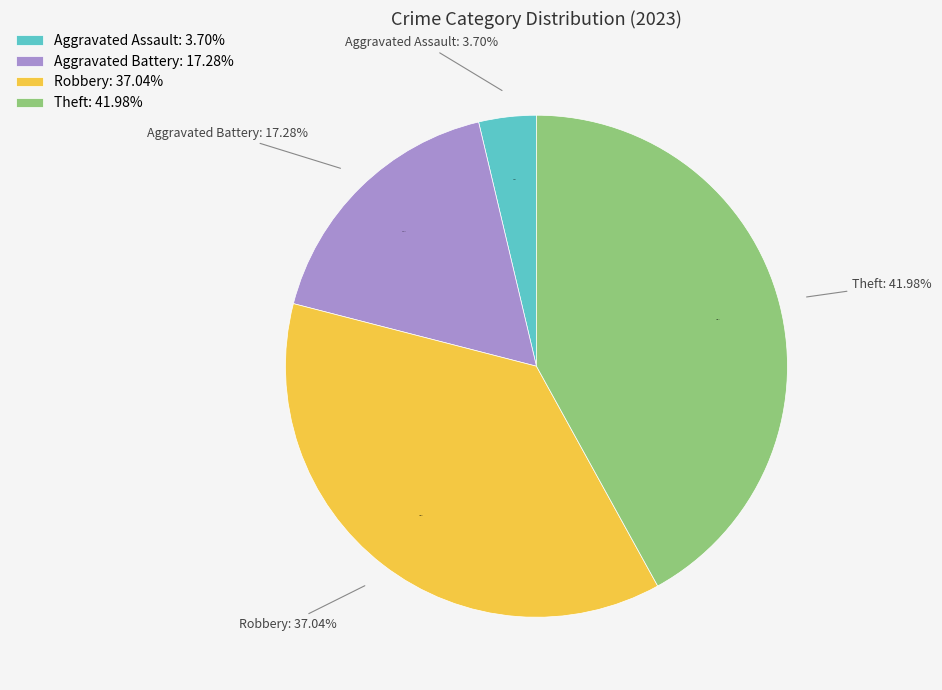

What is the ratio of the value at Aggravated Battery to the value at Theft?

0.4